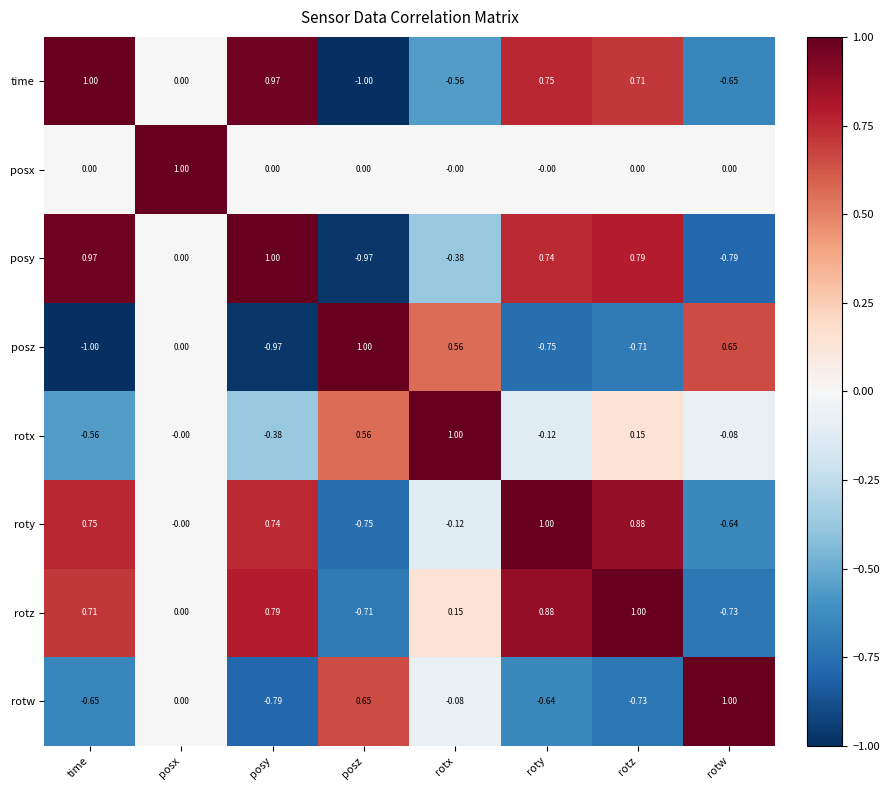

What is the total value across all series at posy?

1.4